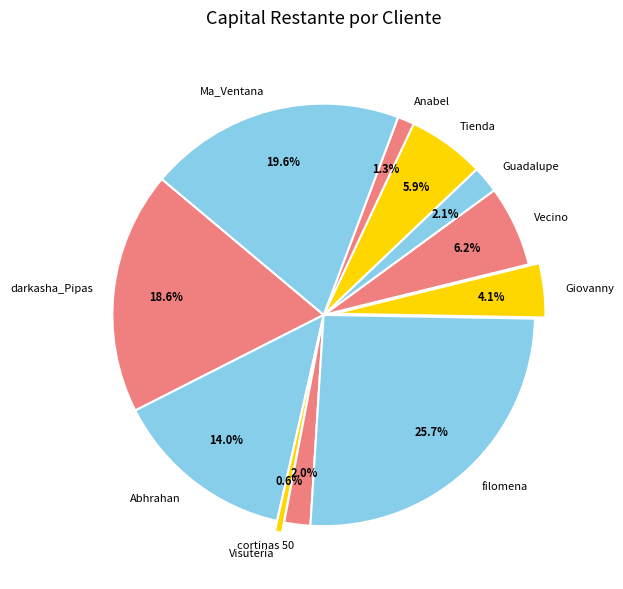

Combined, do Guadalupe and cortinas 50 account for over 50%?

No